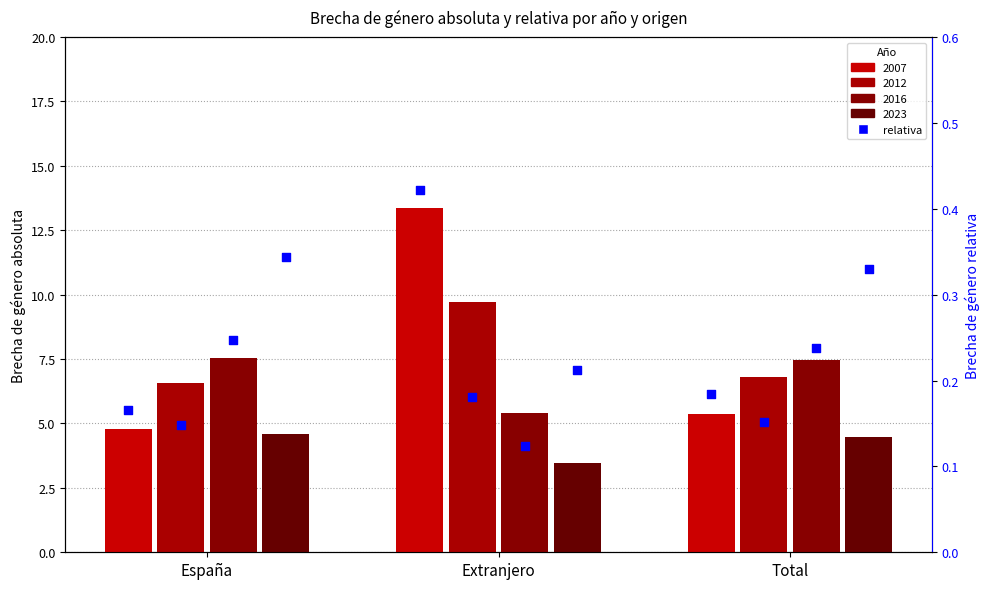

At how many categories does at least one series exceed 0?

3